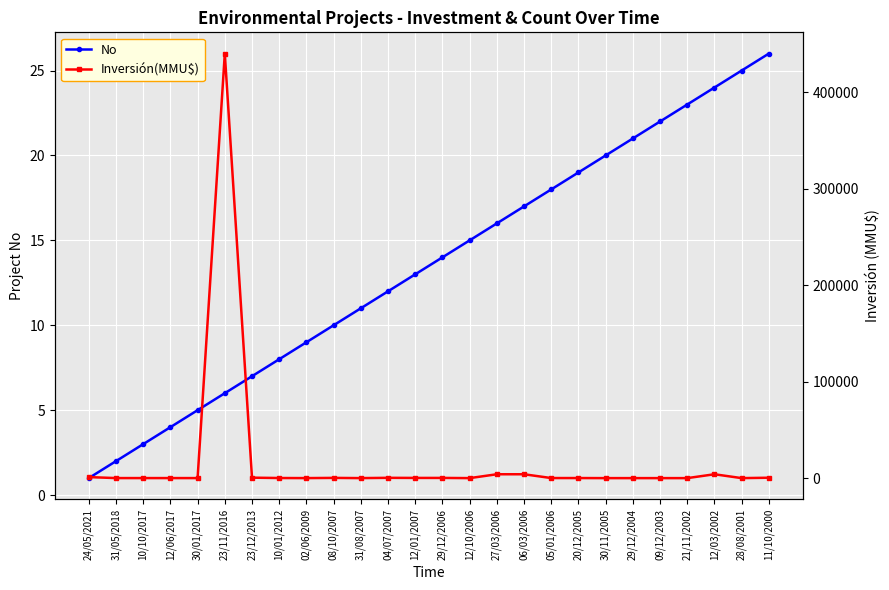

Reading left to right, transcribe all the data shown in this chart.

No: 24/05/2021=1	31/05/2018=2	10/10/2017=3	12/06/2017=4	30/01/2017=5	23/11/2016=6	23/12/2013=7	10/01/2012=8	02/06/2009=9	08/10/2007=10	31/08/2007=11	04/07/2007=12	12/01/2007=13	29/12/2006=14	12/10/2006=15	27/03/2006=16	06/03/2006=17	05/01/2006=18	20/12/2005=19	30/11/2005=20	29/12/2004=21	09/12/2003=22	21/11/2002=23	12/03/2002=24	28/08/2001=25	11/10/2000=26
Inversión(MMU$): 24/05/2021=1050	31/05/2018=40	10/10/2017=42	12/06/2017=37	30/01/2017=37	23/11/2016=440000	23/12/2013=469	10/01/2012=100	02/06/2009=22	08/10/2007=234	31/08/2007=10	04/07/2007=300	12/01/2007=200	29/12/2006=200	12/10/2006=0	27/03/2006=4000	06/03/2006=4000	05/01/2006=72	20/12/2005=72	30/11/2005=0	29/12/2004=0	09/12/2003=0	21/11/2002=0	12/03/2002=4000	28/08/2001=0	11/10/2000=400